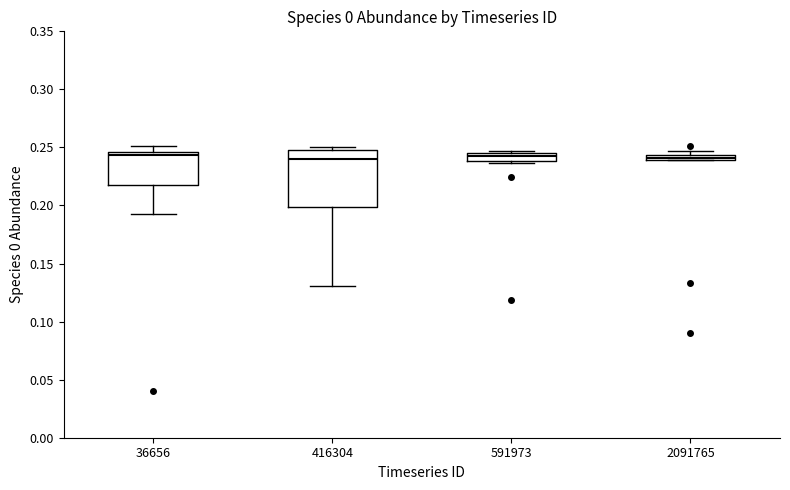

Which box is the tallest, from its lower edge to its upper edge?

416304